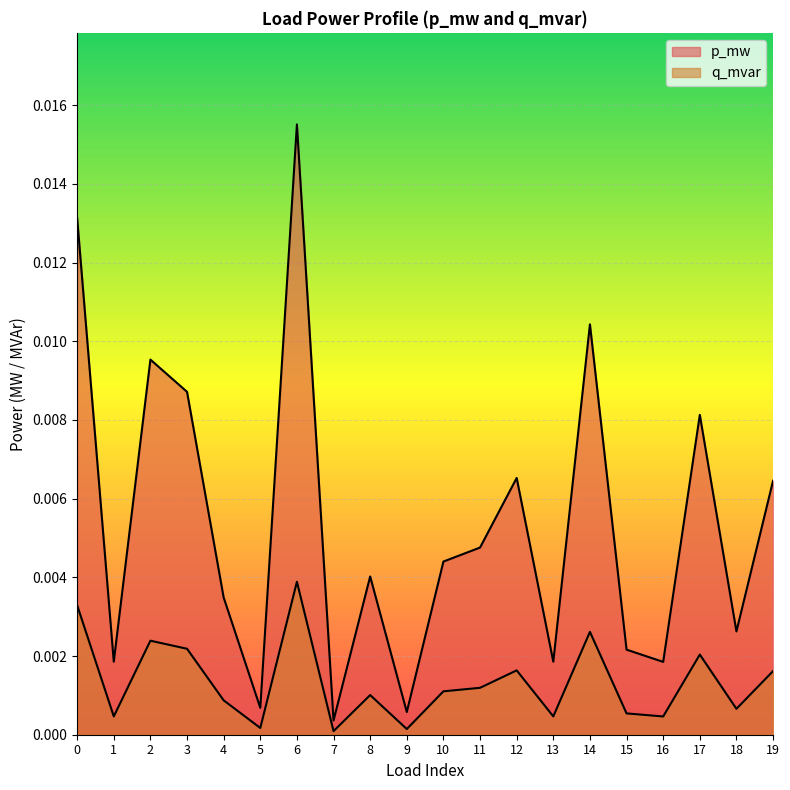

True or false: p_mw and q_mvar cross at least once.

False